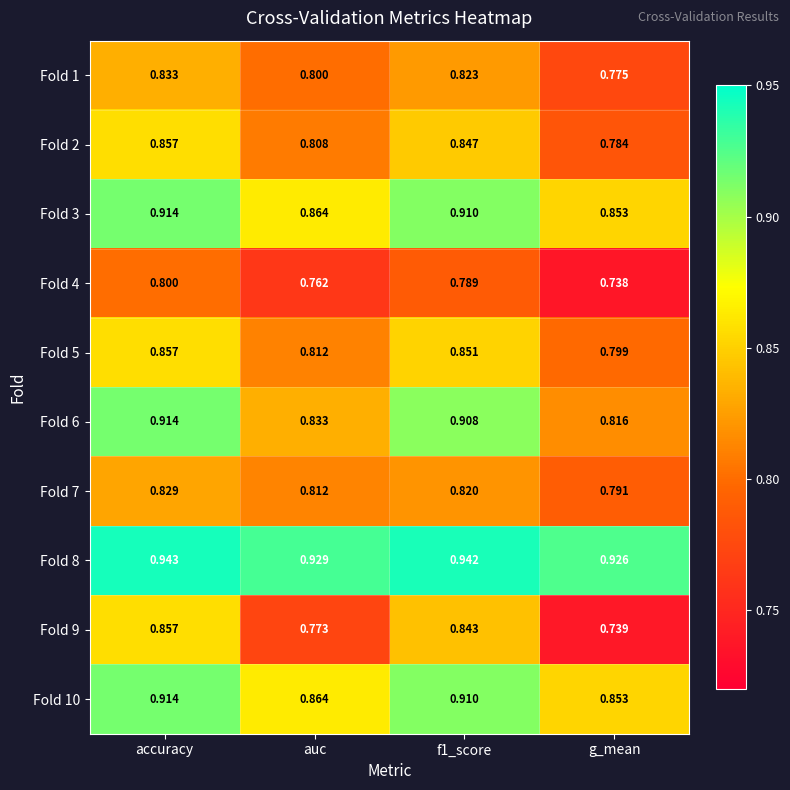

At which label is Fold 3 closest to 0?

g_mean